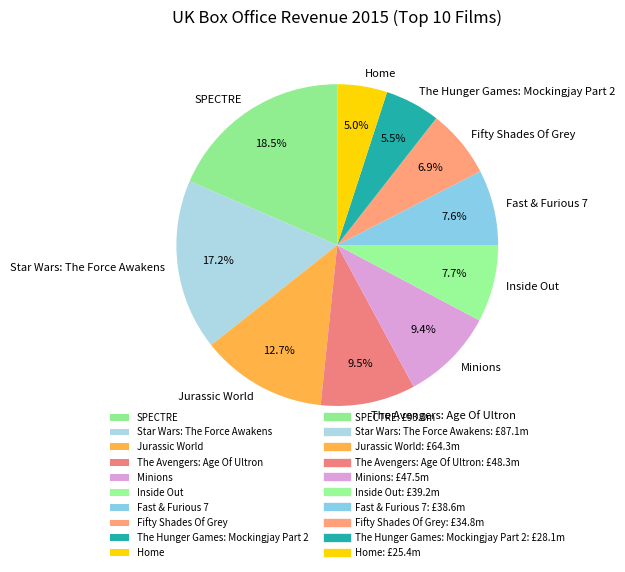

The Star Wars: The Force Awakens slice represents 25% of the pie. True or false?

False